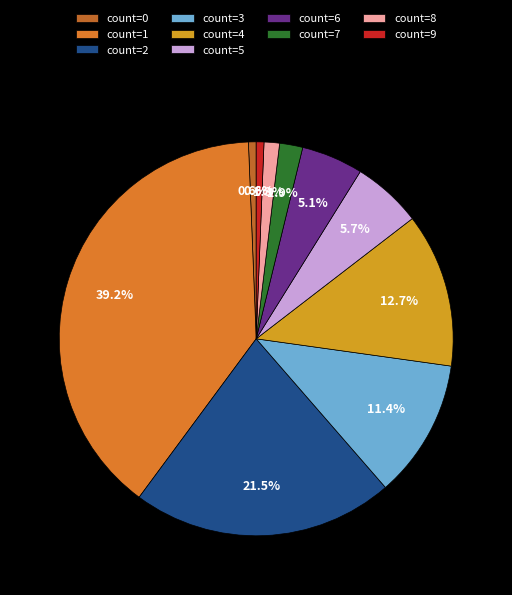

What percentage is NOT represented by count=6?

94.9%